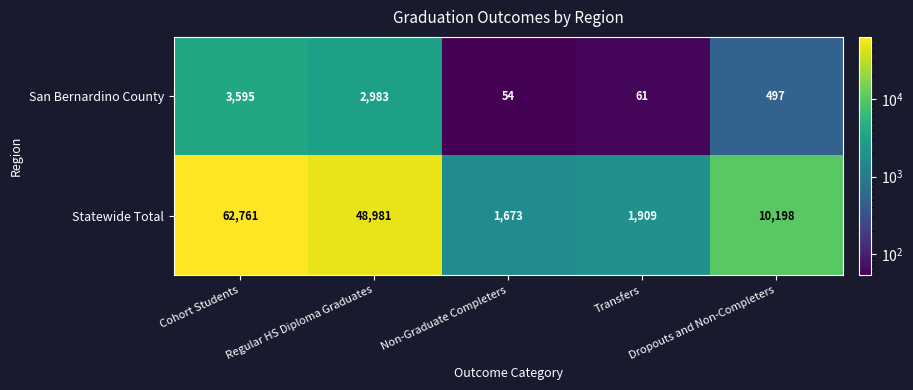

What is the difference between the maximum and second lowest values in the San Bernardino County series?

3534